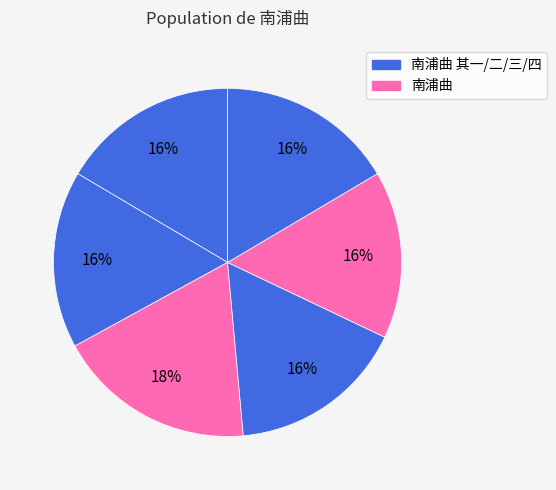

Does any single category account for the majority?

No